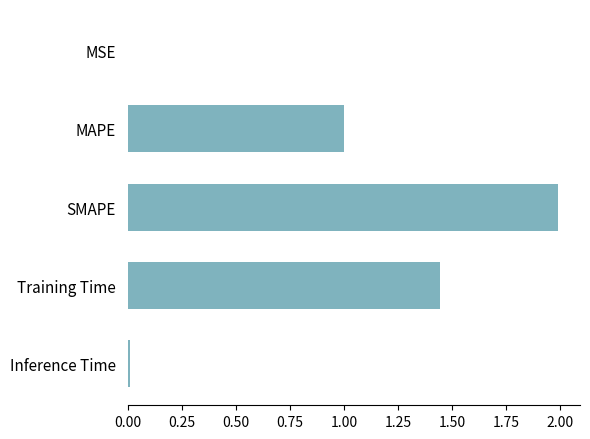

The value at Training Time is 0.6. True or false?

False